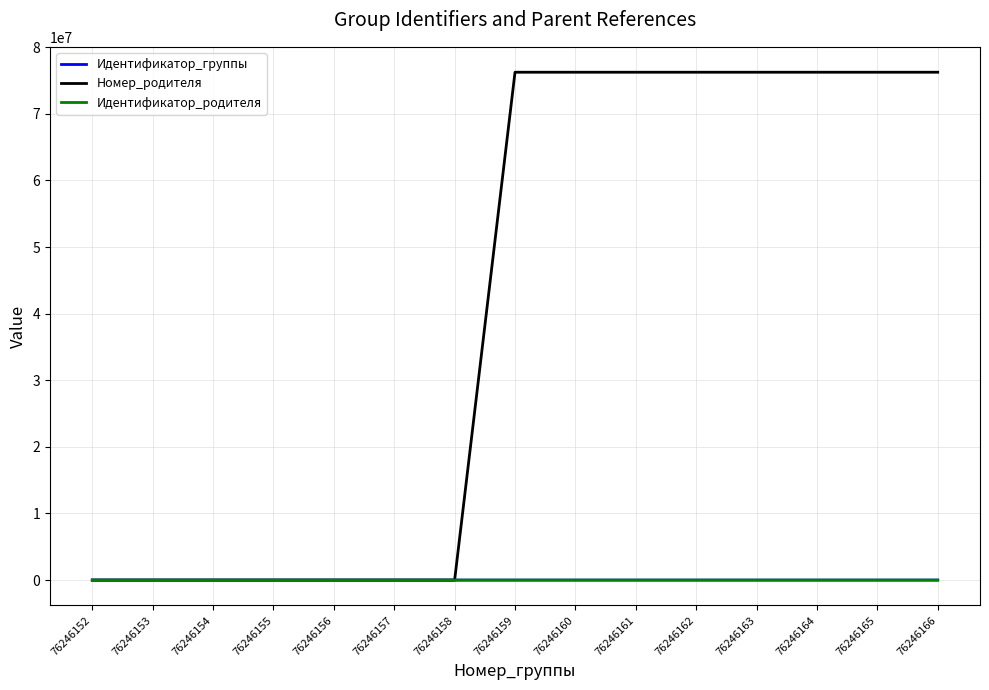

The Номер_родителя series shows 43985993 at 76246155. True or false?

False